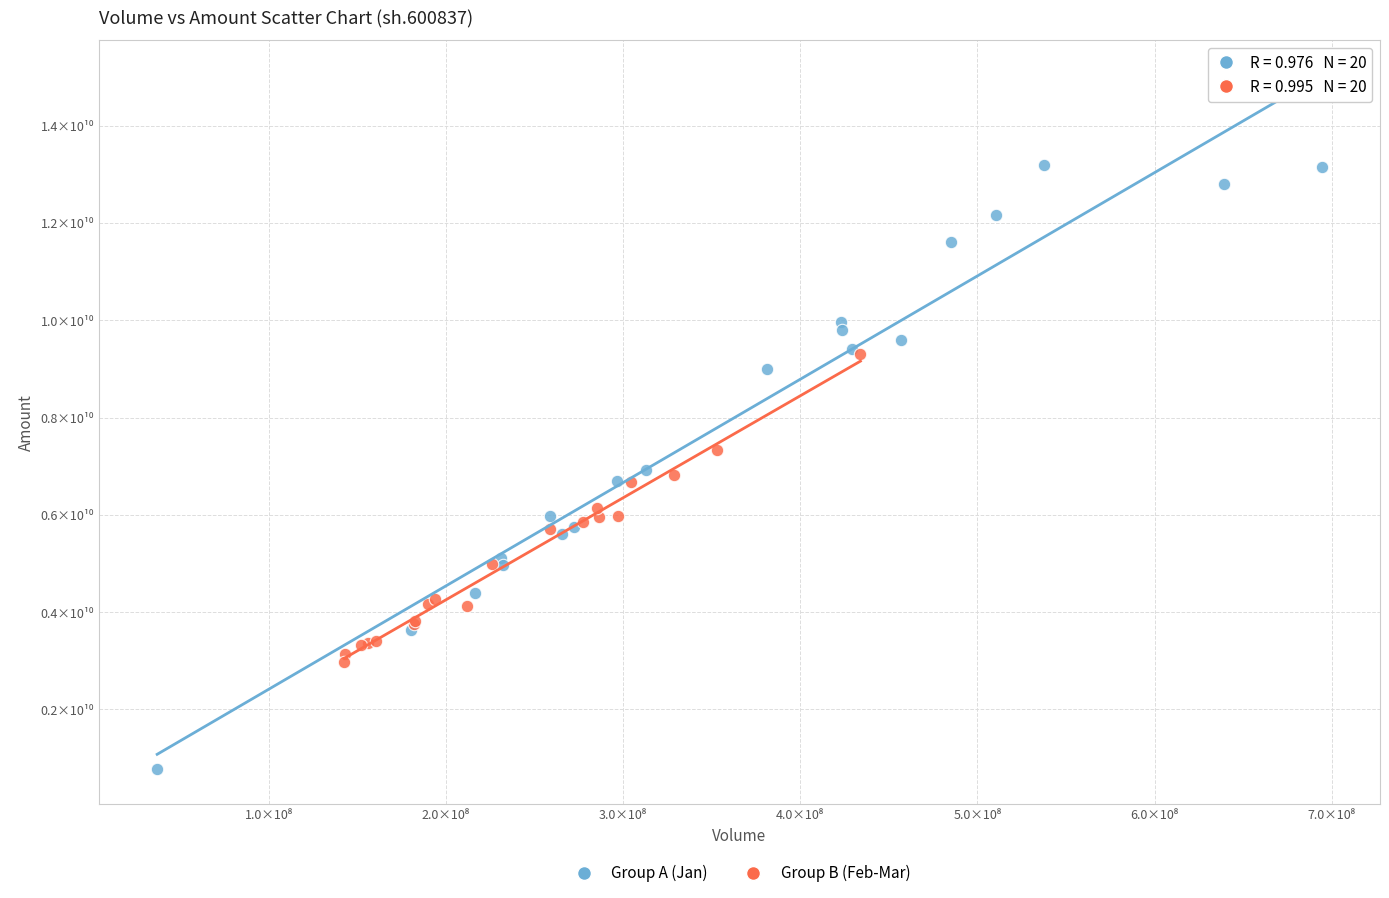

What are all the series names shown in the legend?

Group A (Jan), Group B (Feb-Mar)